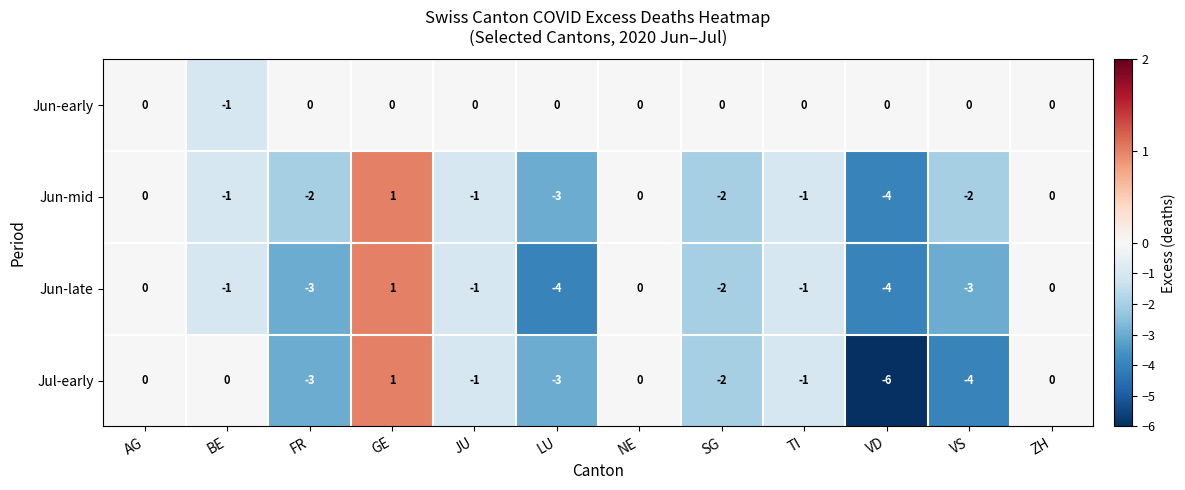

Where does the Jun-late series first go above -1?

AG